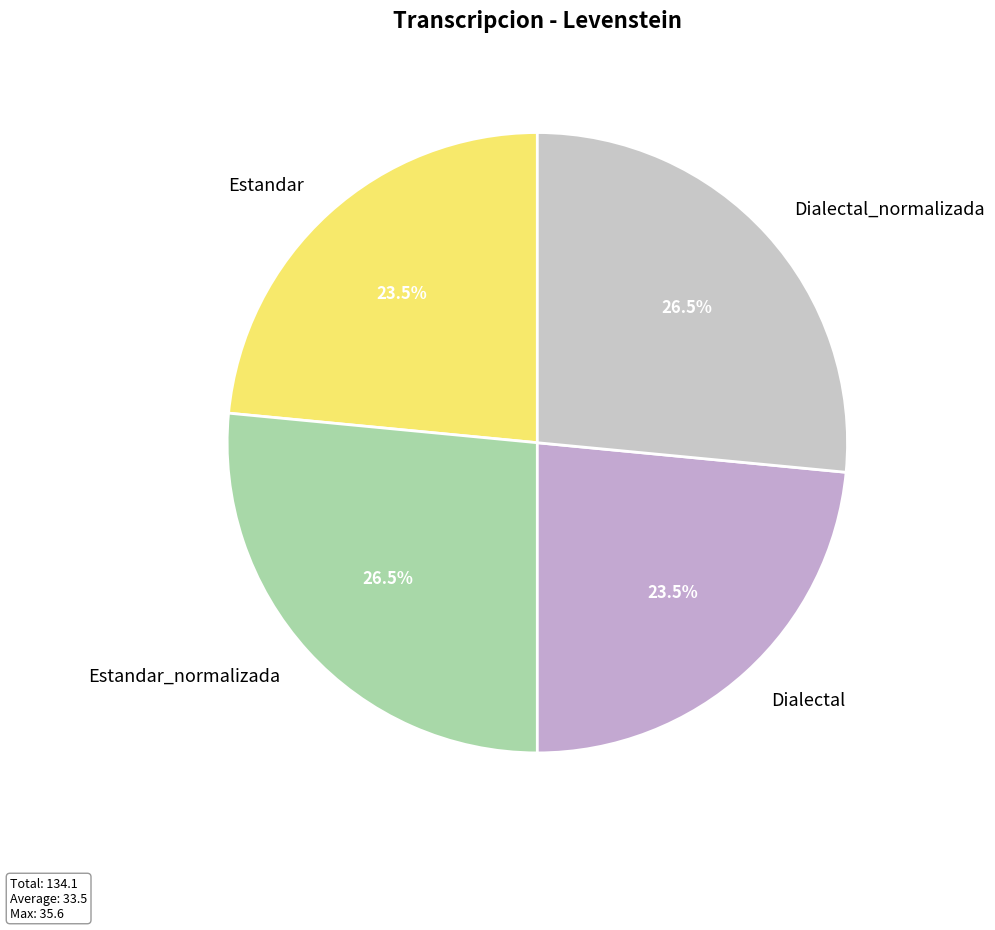

What is the ratio of the value at Estandar to the value at Estandar_normalizada?

0.9